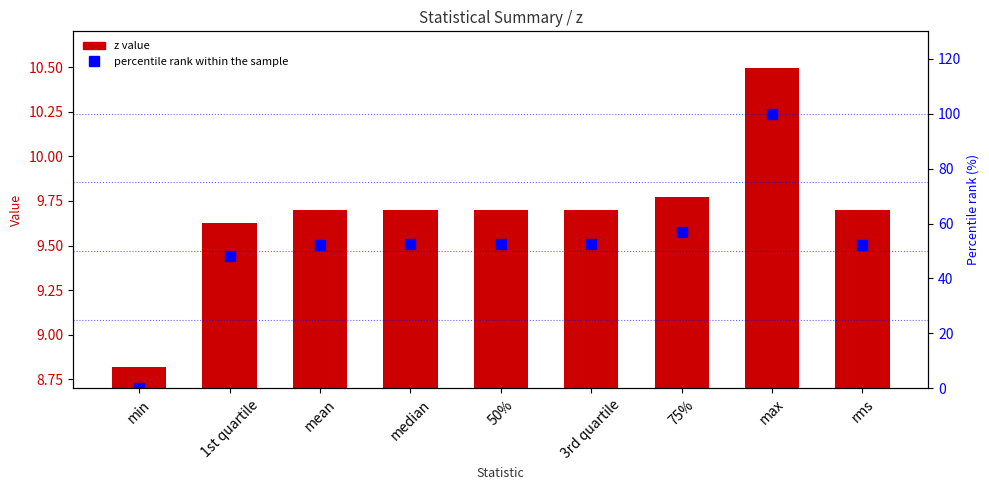

How many data points in z value are less than 9?

1